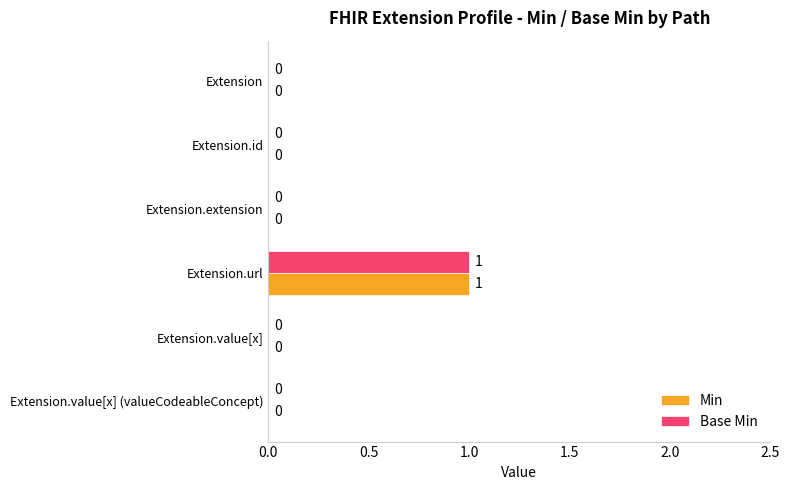

Is it true that Min equals 1 at Extension.value[x]?

False